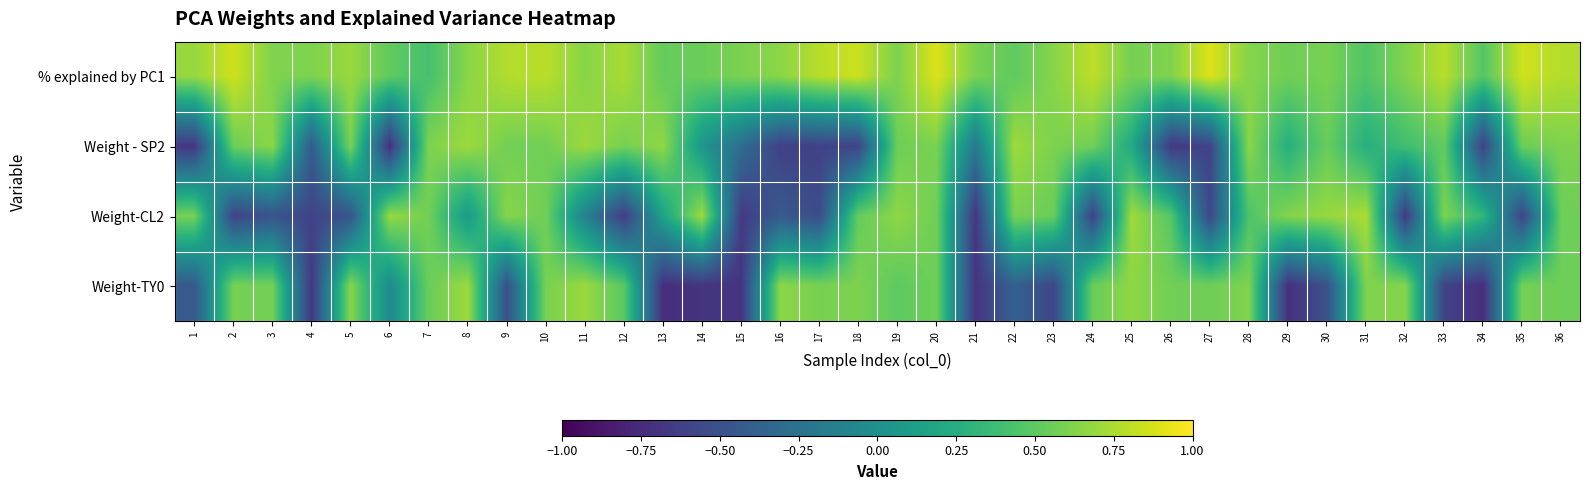

Between 14 and 7, which is larger?

14